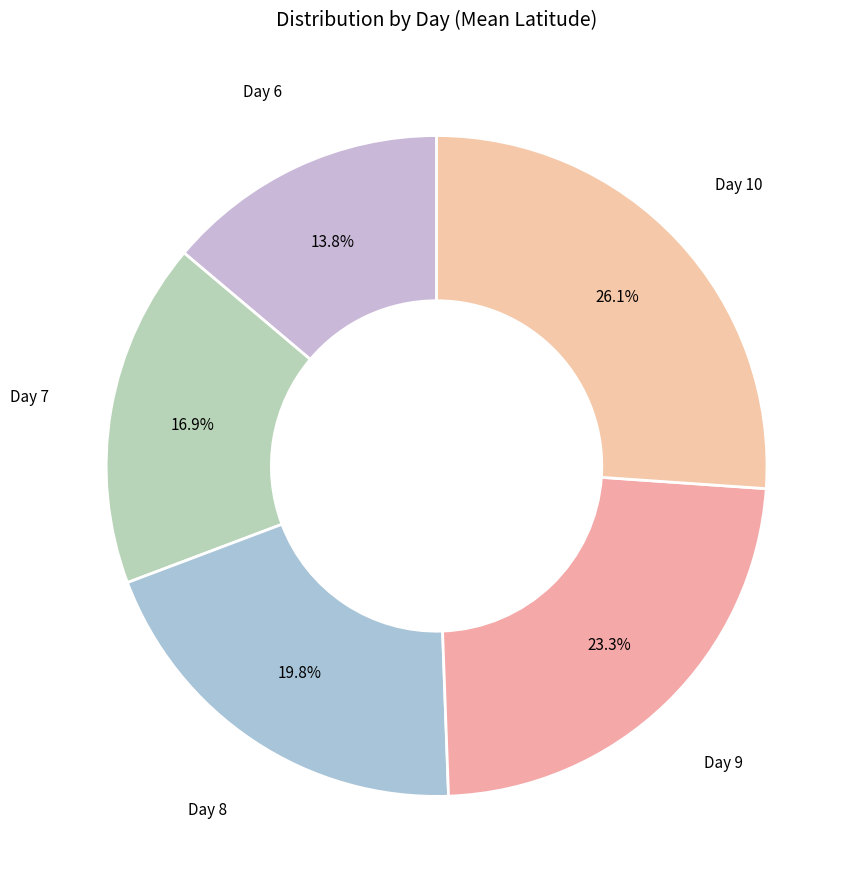

How many segments does this pie chart have?

5